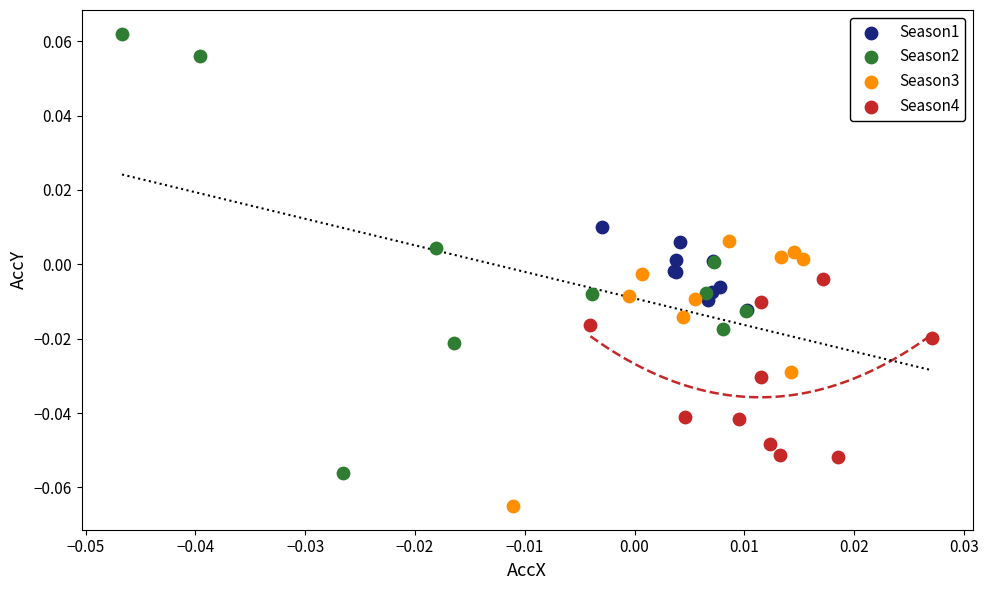

Which series contains the highest Y value?

Season2